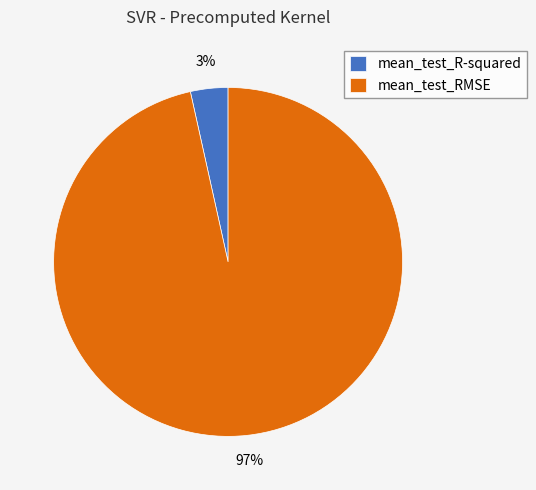

How many slices are in this pie chart?

2